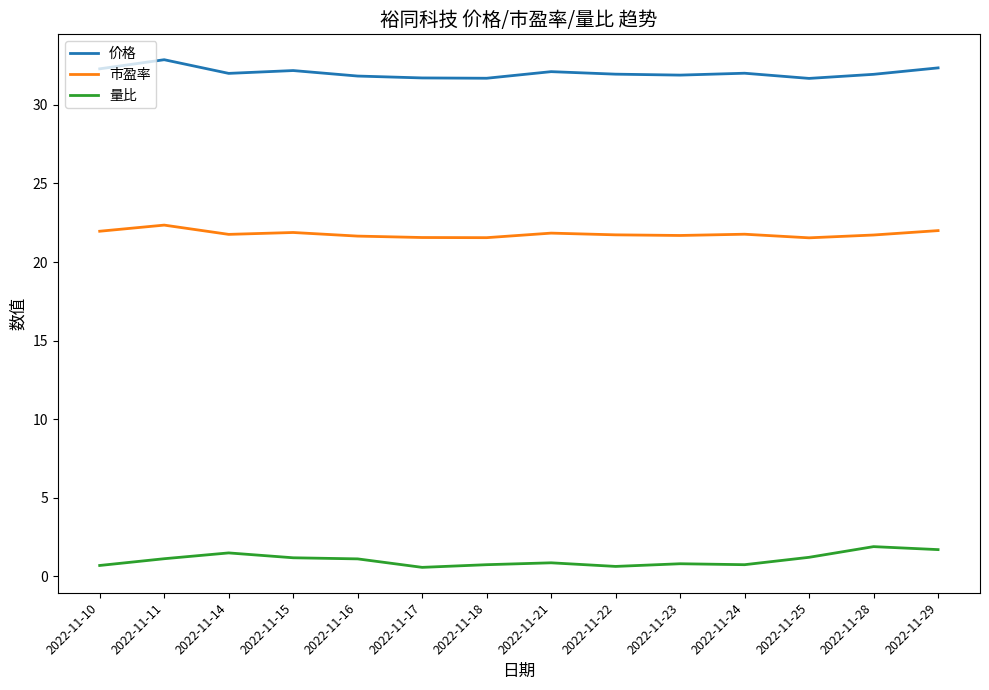

What is the spread (max minus min) of values at 2022-11-15?

31.0